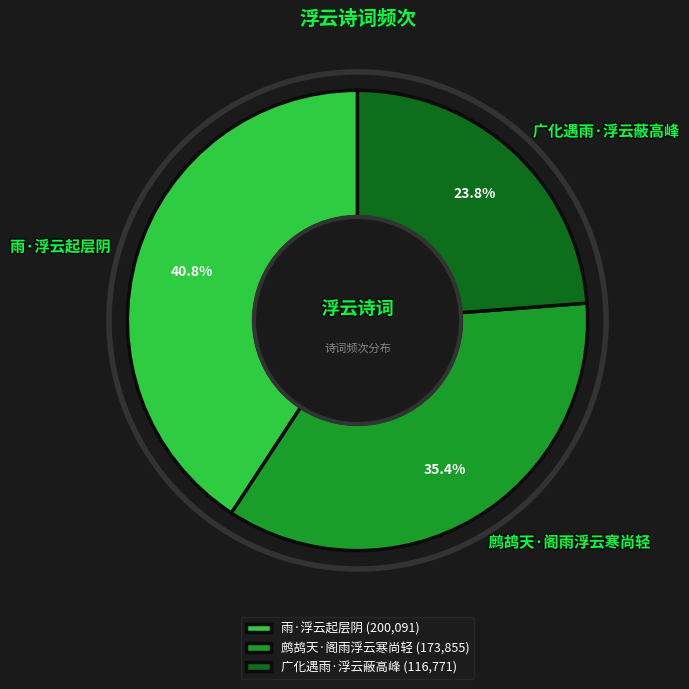

Does 广化遇雨·浮云蔽高峰 represent more than half of the total?

No